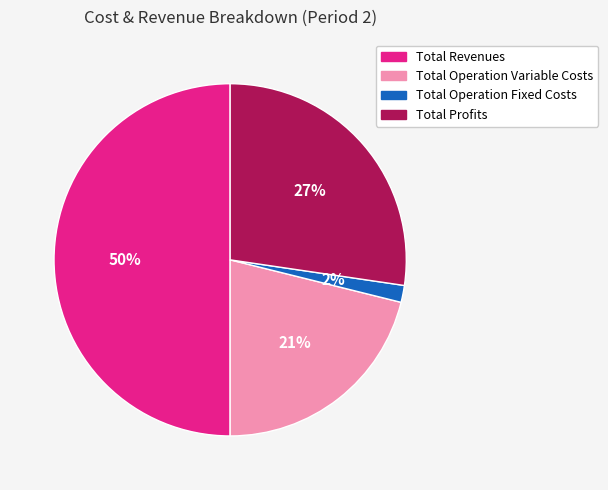

How many slices are in this pie chart?

4